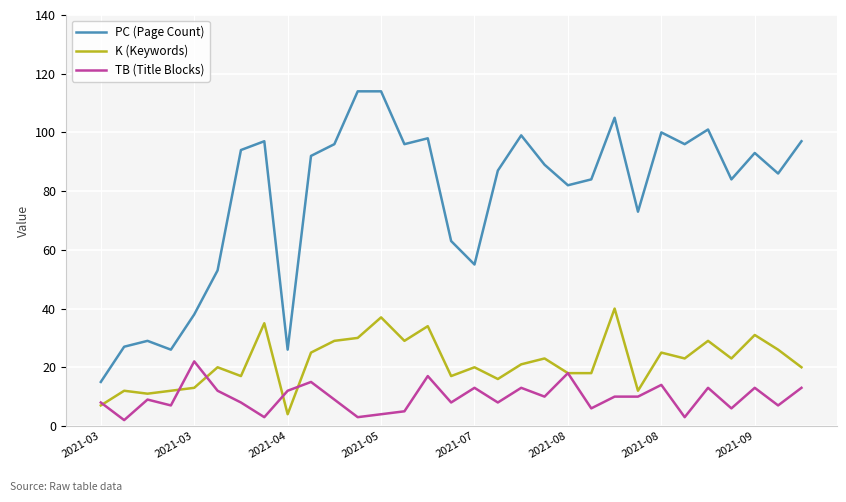

What is the greatest value displayed?

114